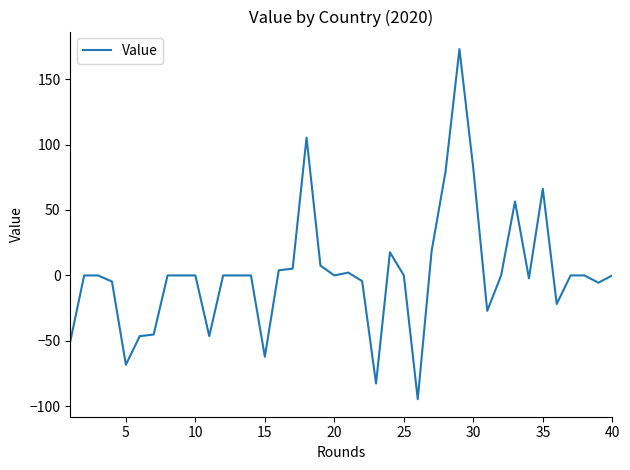

What is the greatest value displayed?

172.9